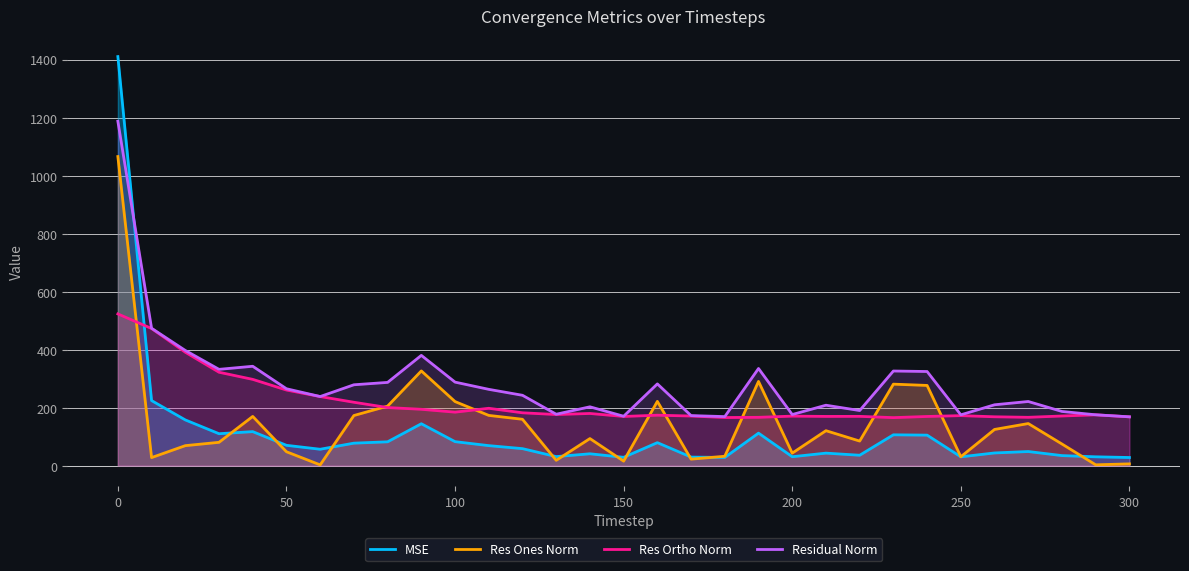

How many interior local peaks does the Res Ones Norm series have?

8